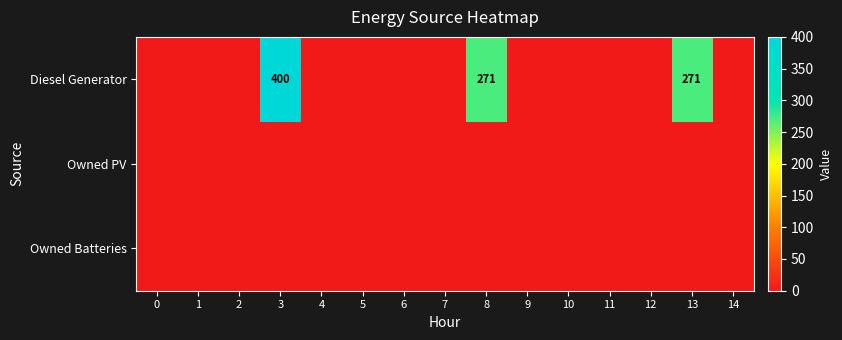

What is the average value of the Diesel Generator series?

63